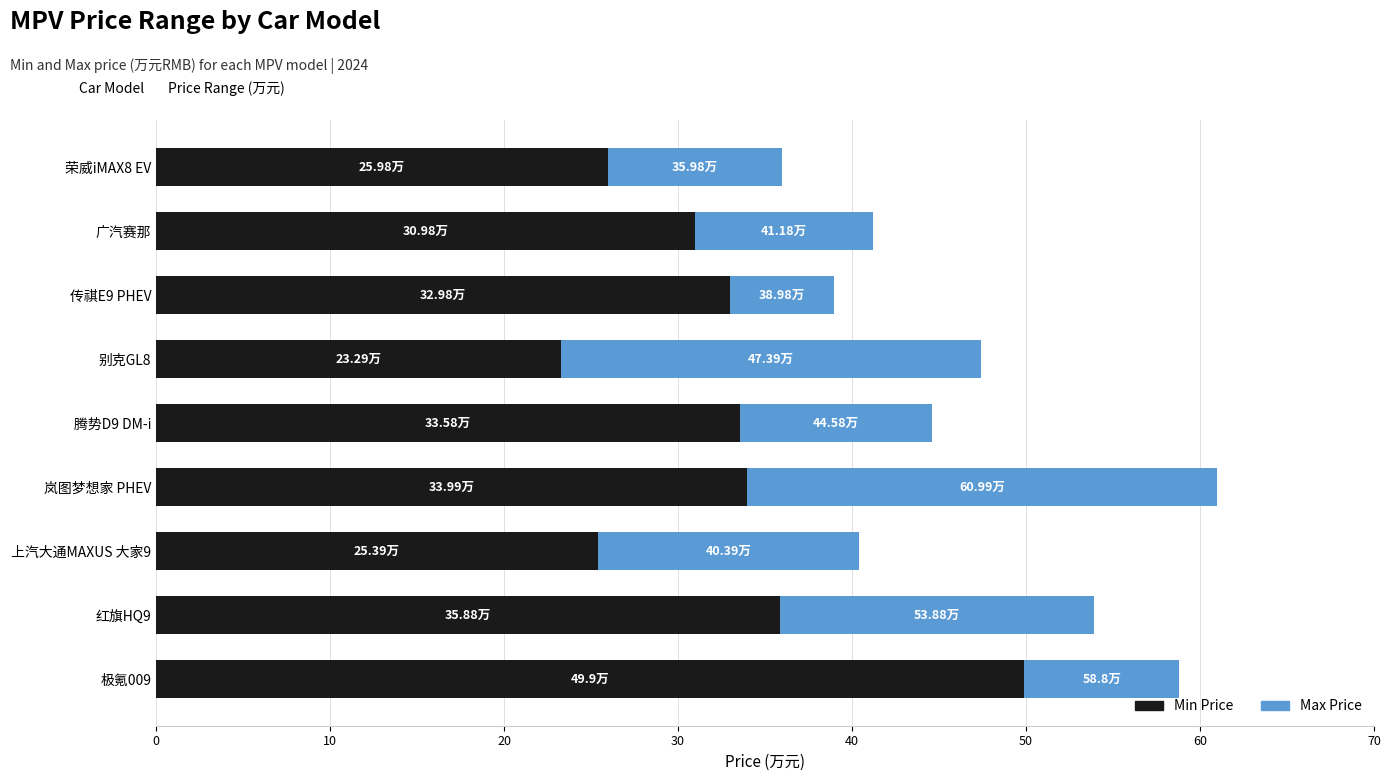

What is the total value across all series at 腾势D9 DM-i?

44.6